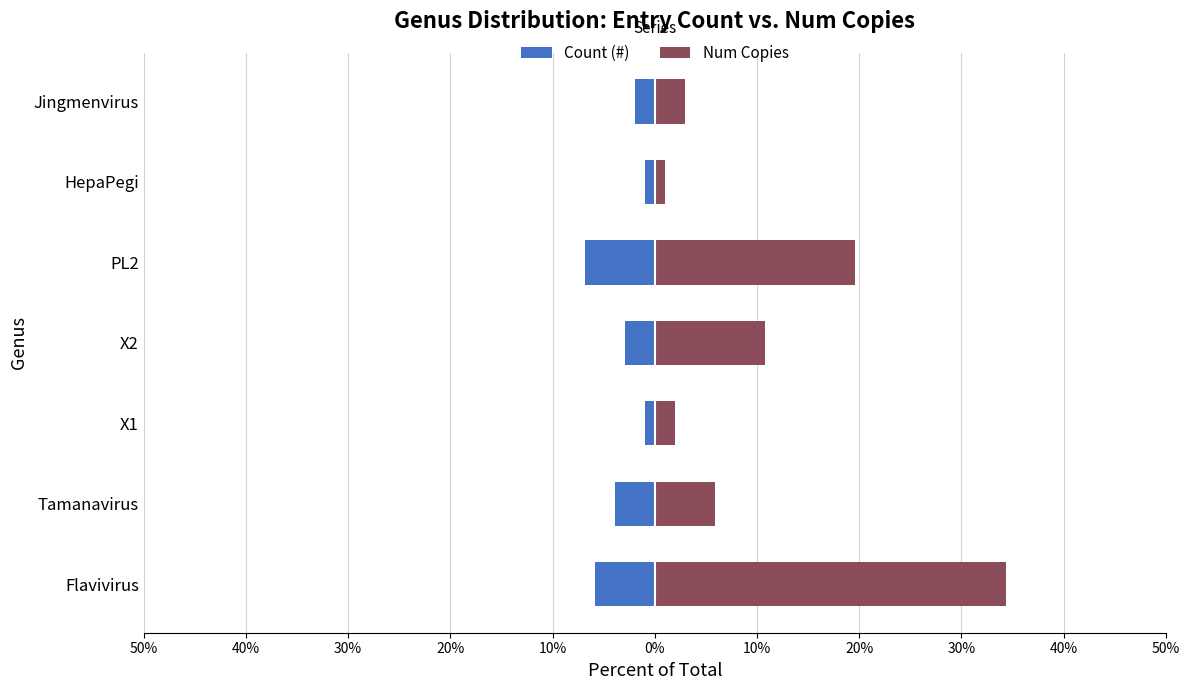

What is the maximum value shown in the chart?

34.3